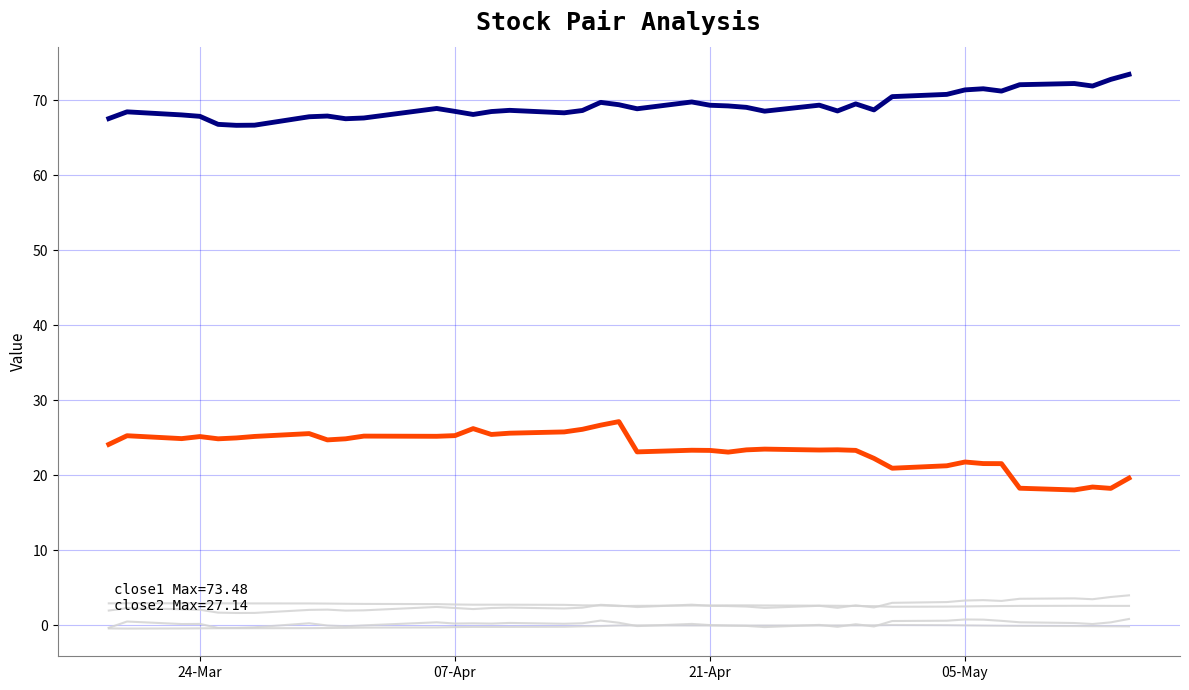

What is the difference between the second highest and second lowest values in the beta series?

0.4